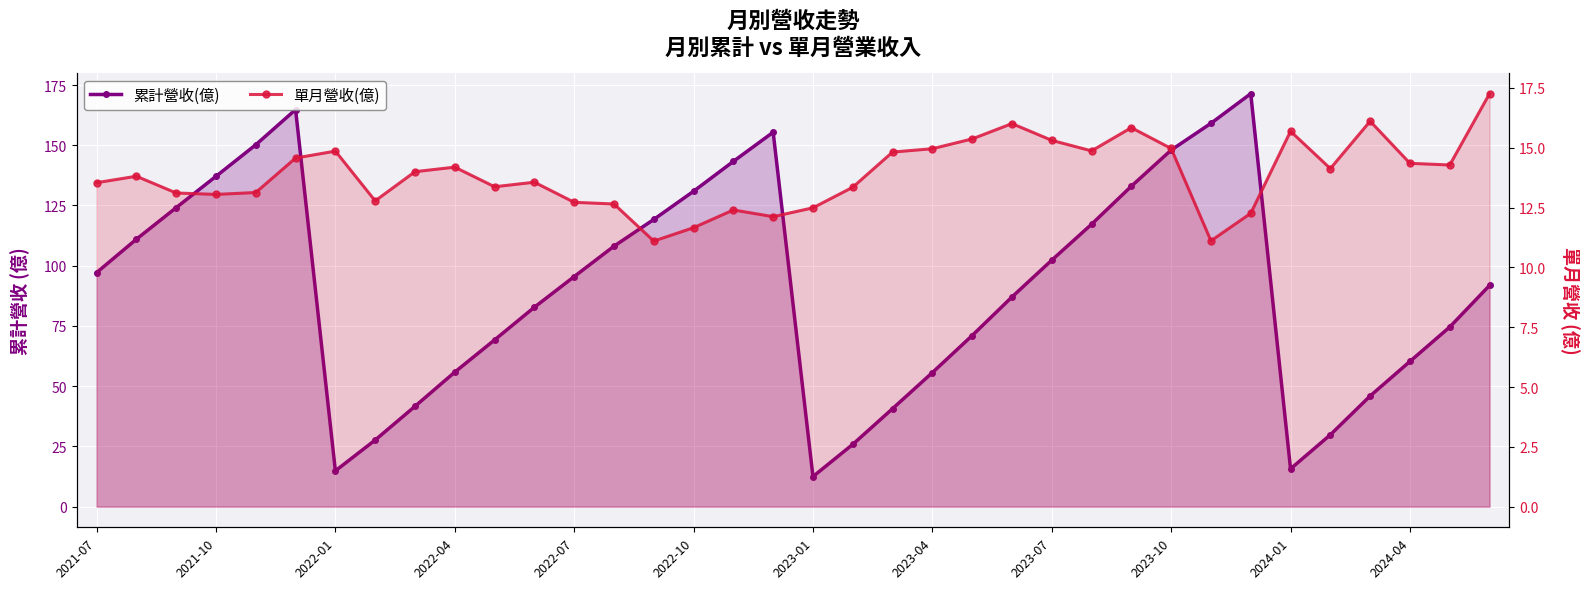

Is it true that 單月營收(億) equals 30.3 at 35?

False